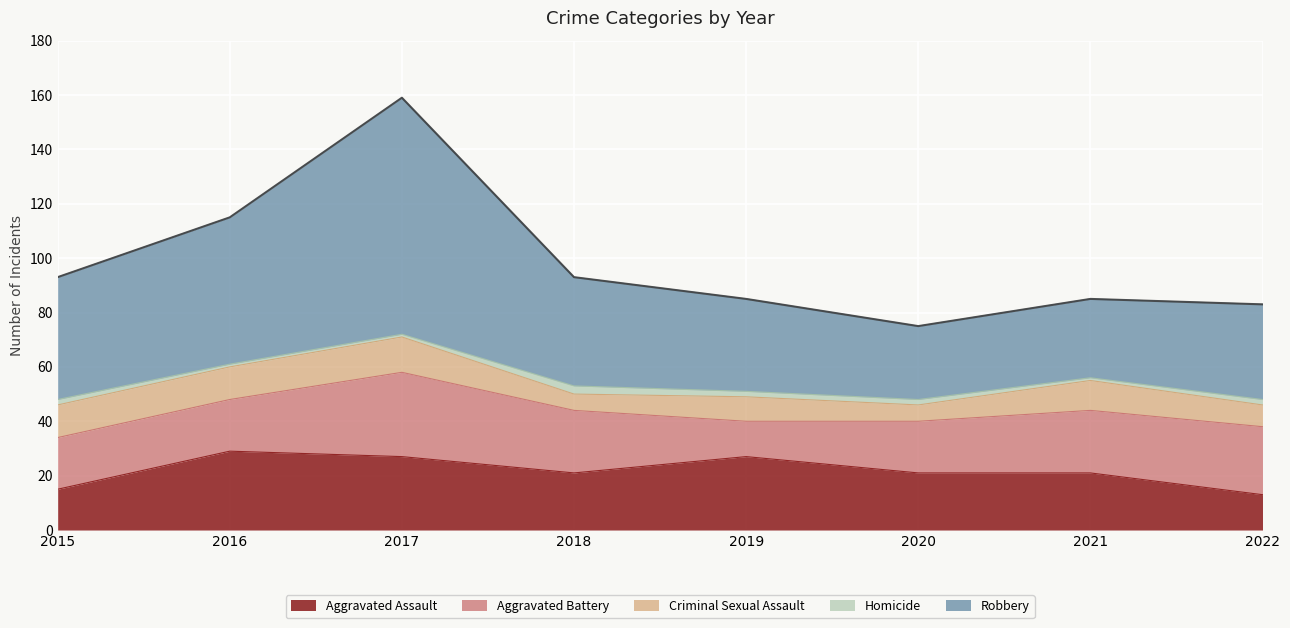

Which category has the highest value across all series?

2017